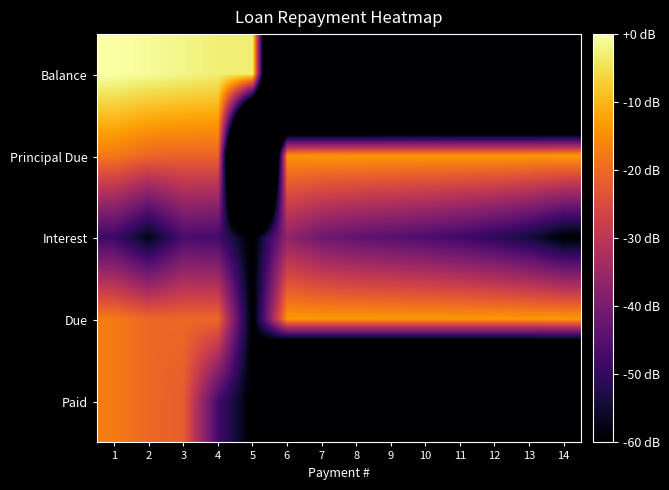

Between 11 and 3, which is larger?

3